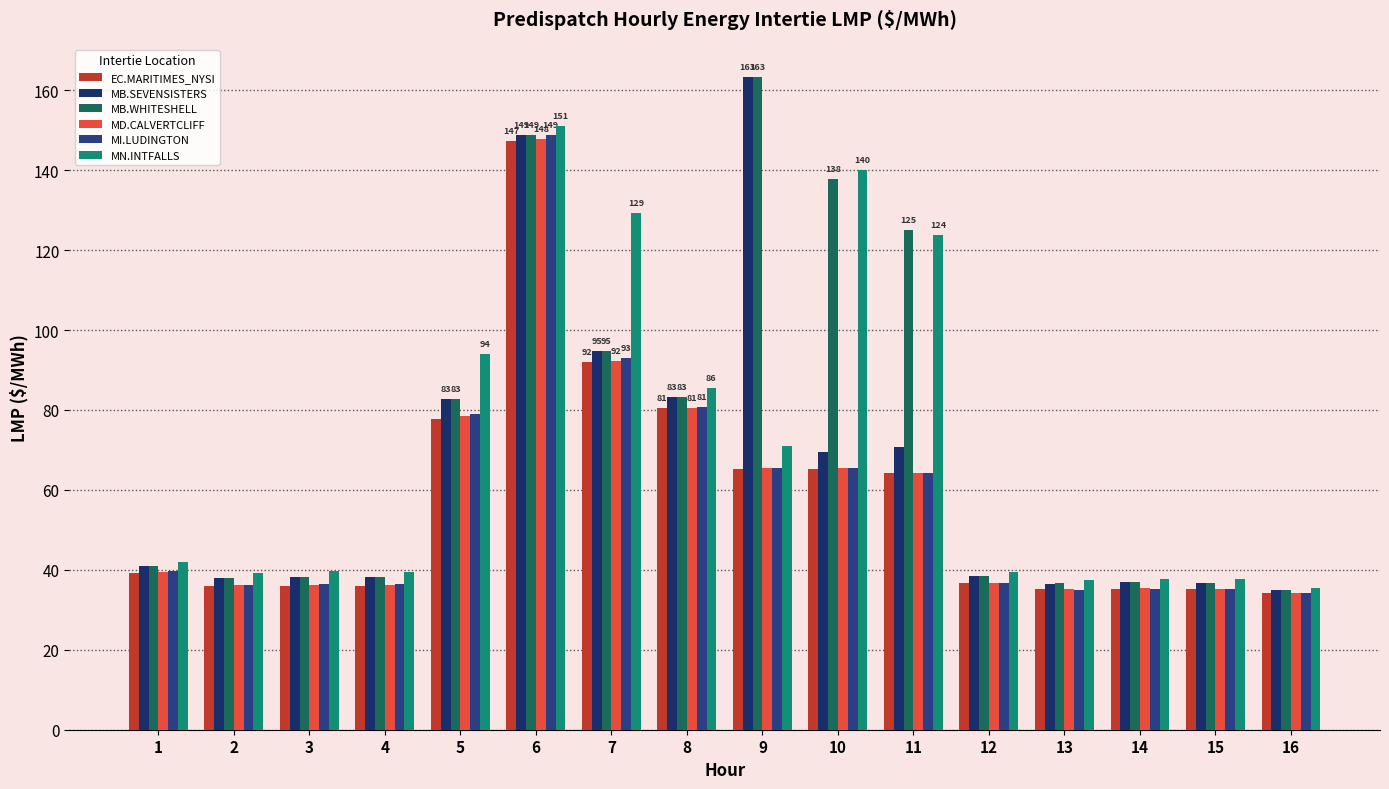

At which label does MB.SEVENSISTERS reach its peak?

9